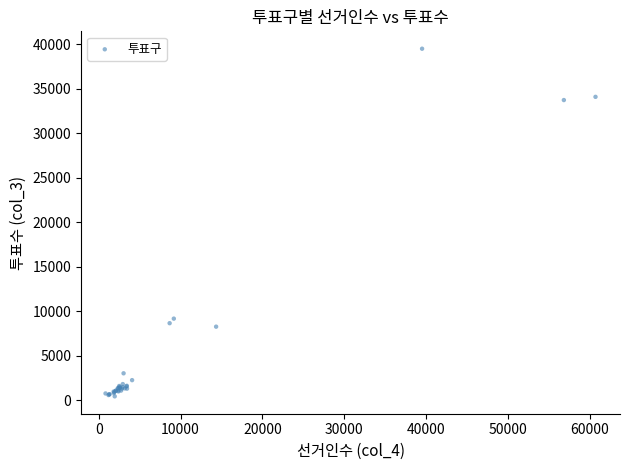

What Y value in the scatter plot is closest to 19969?

9175